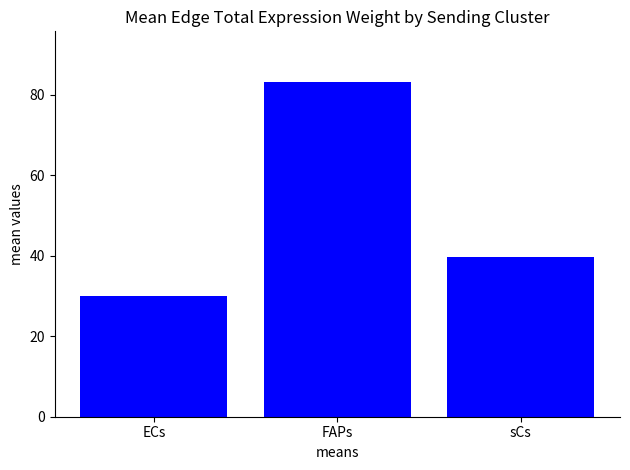

What is the difference between the second highest and minimum values?

9.7